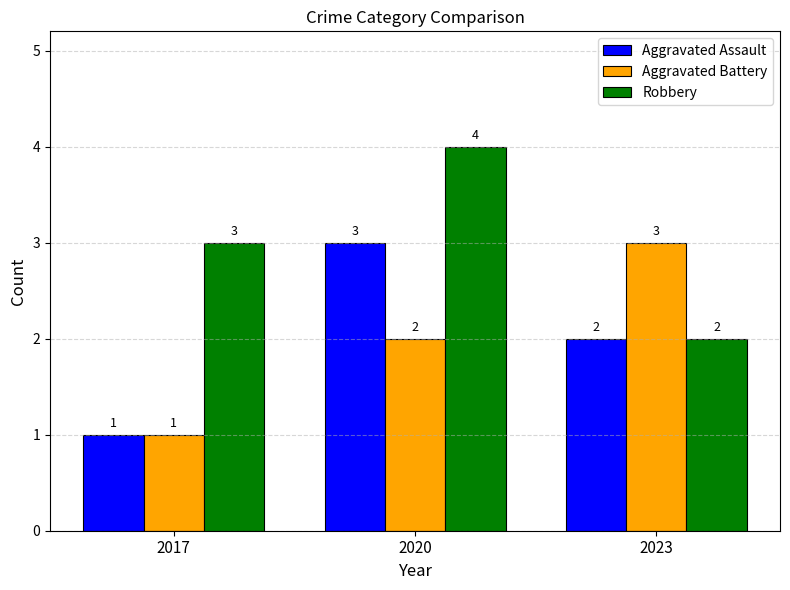

The Robbery series shows 1 at 2023. True or false?

False